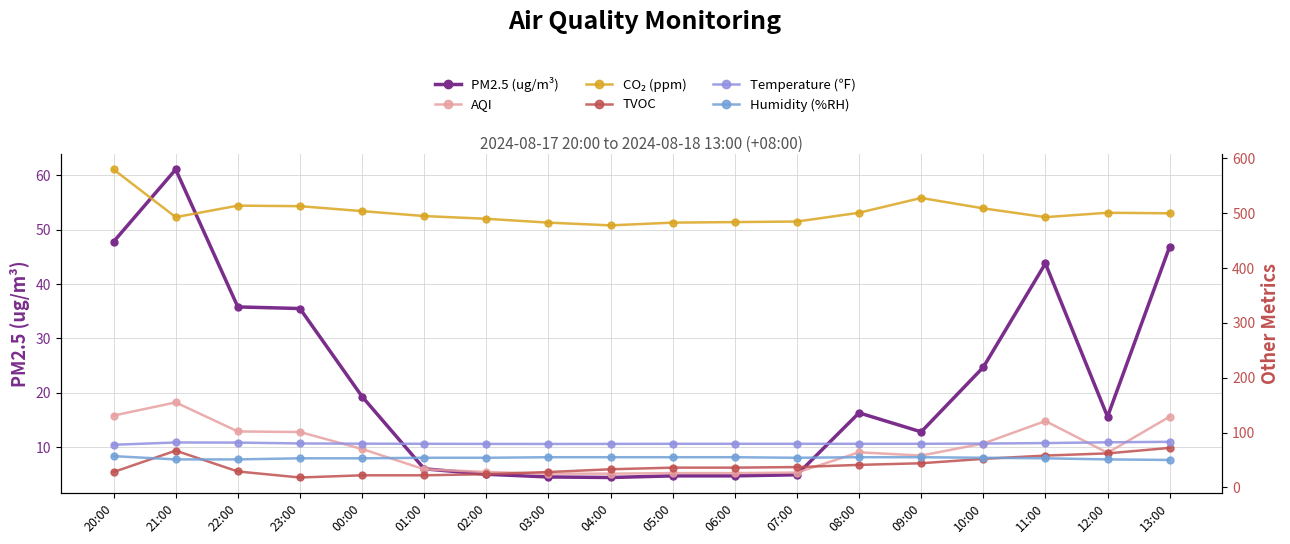

What is the difference between the maximum and minimum values in the TVOC series?

54.0